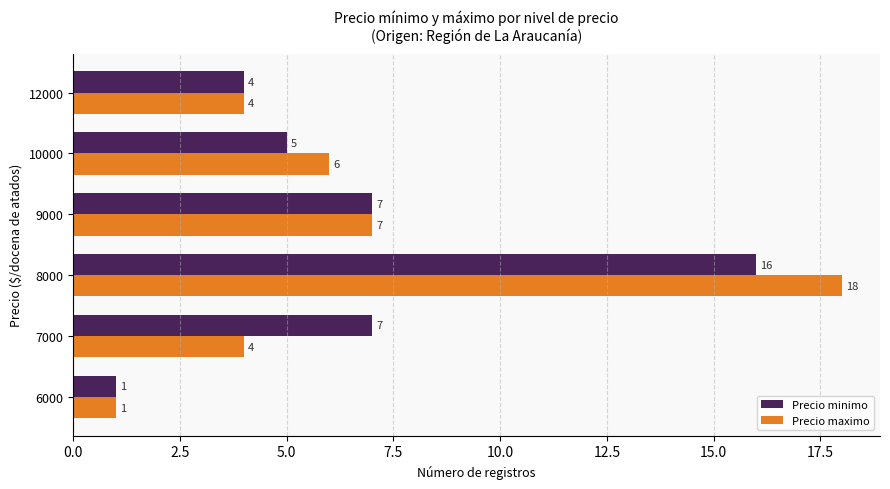

What value does the Precio minimo series have at 8000, to the nearest 5?

15